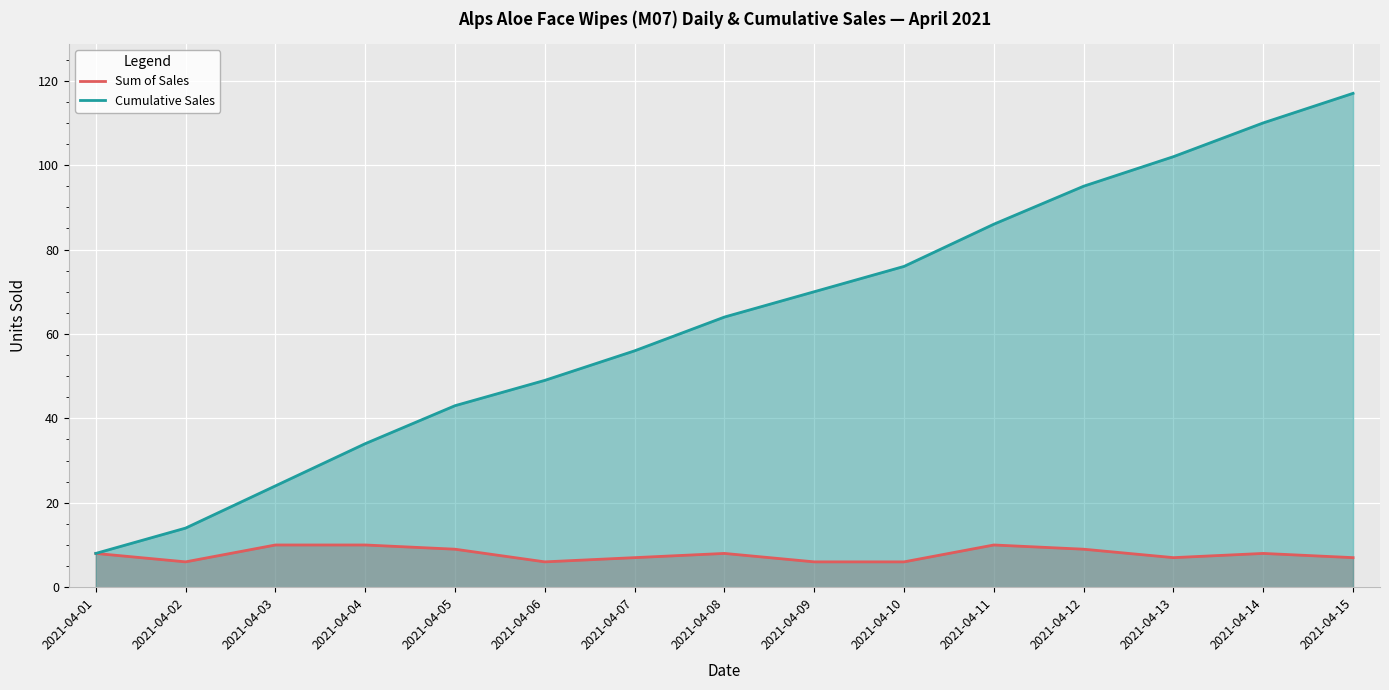

What is the lowest value of the Cumulative Sales series?

8